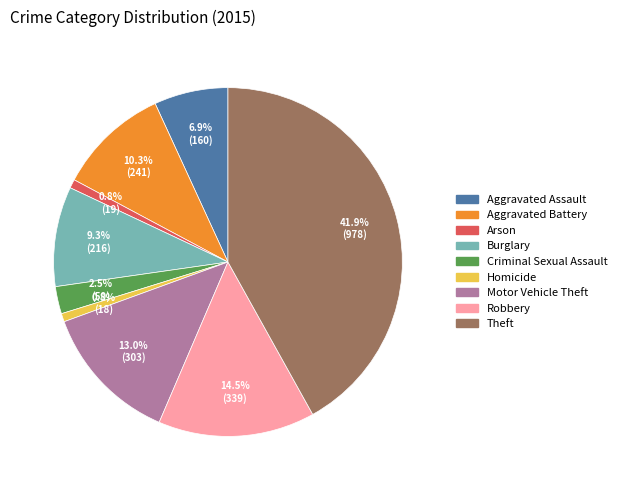

Combined, do Criminal Sexual Assault and Robbery account for over 50%?

No